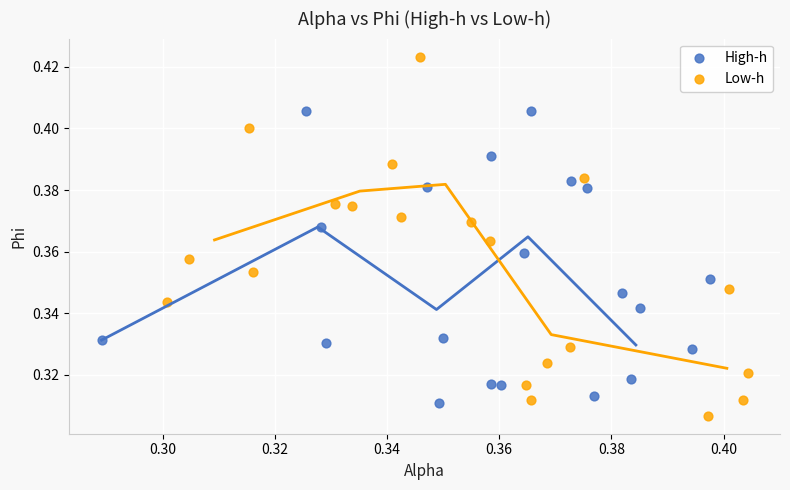

What are all the series names shown in the legend?

High-h, Low-h